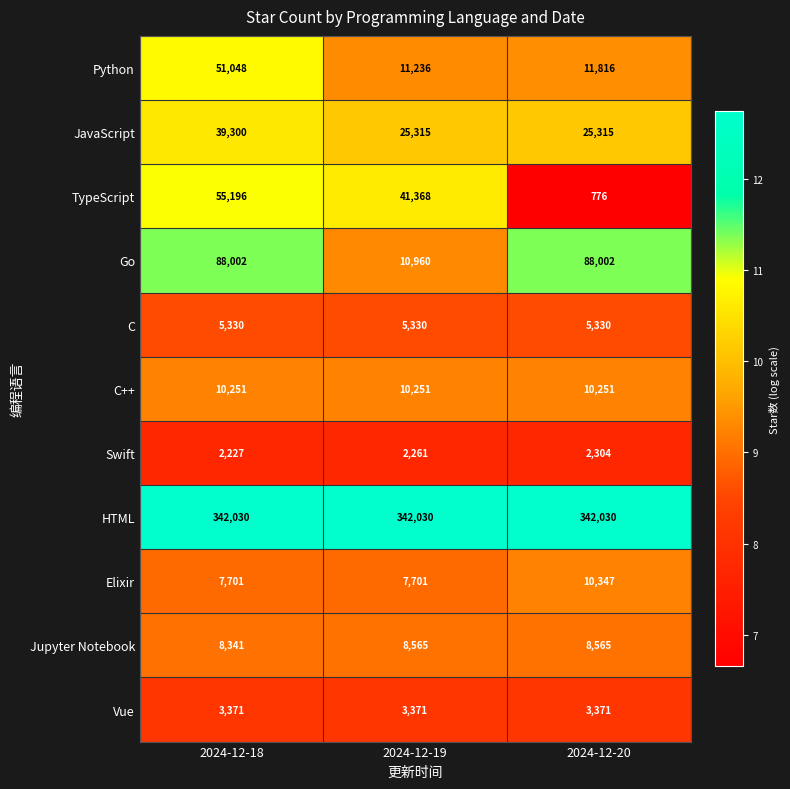

What is the spread (max minus min) of values at 2024-12-18?

339803